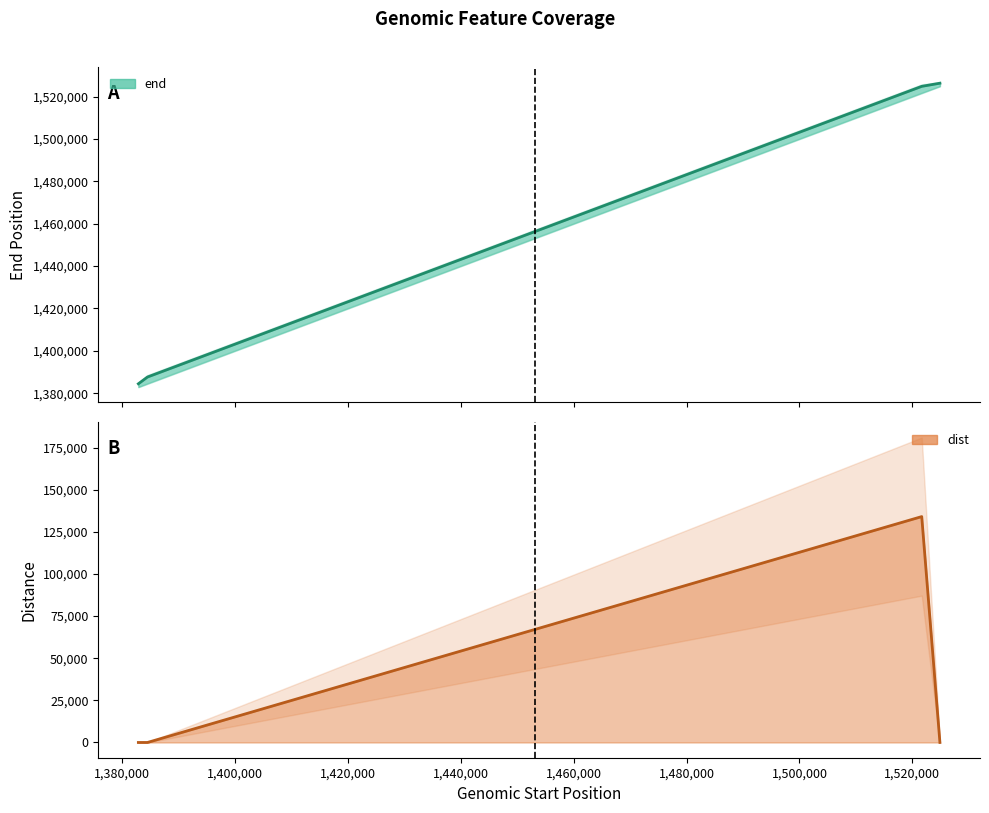

Reading left to right, list all the values displayed in this chart.

end: 1384451	1387639	1524869	1526362
dist: 0	6	134021	15